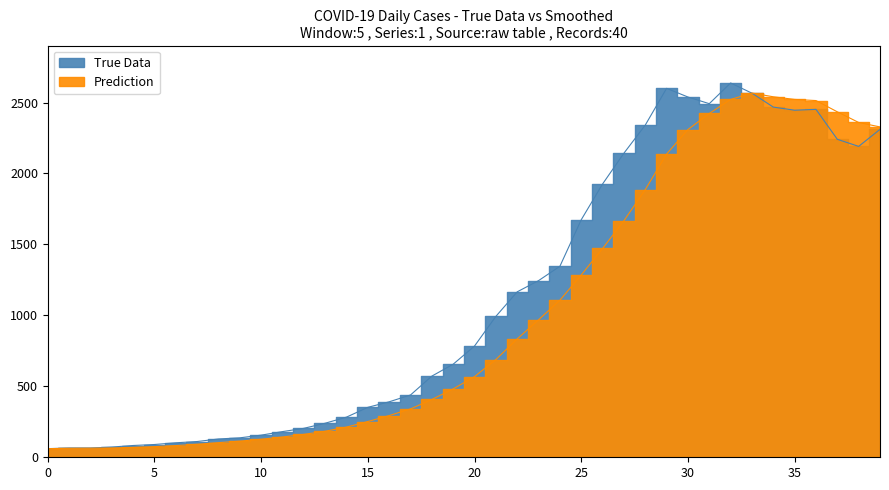

How many values exceed 784?

19